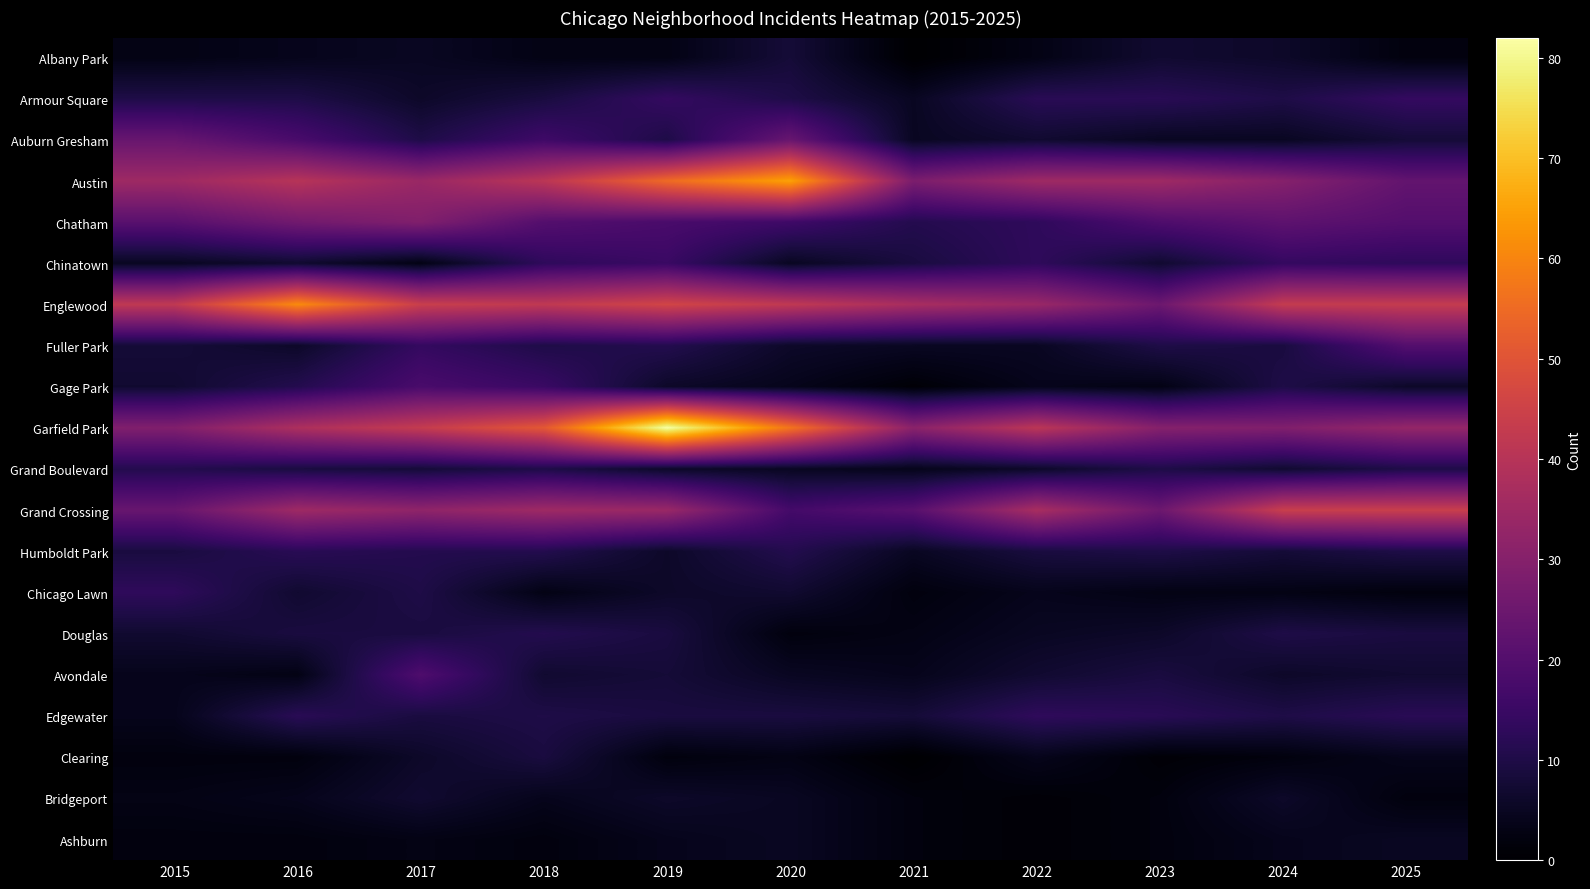

What is the spread (max minus min) of values at 2020?

63